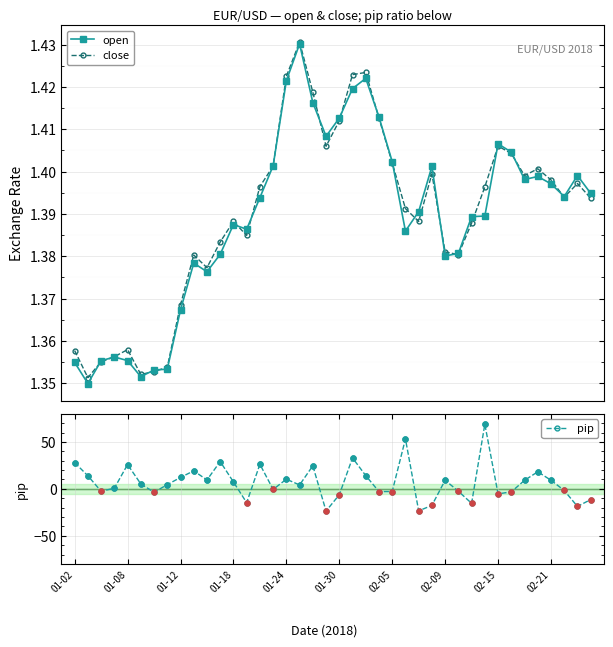

Which series has the widest spread of Y values?

pip